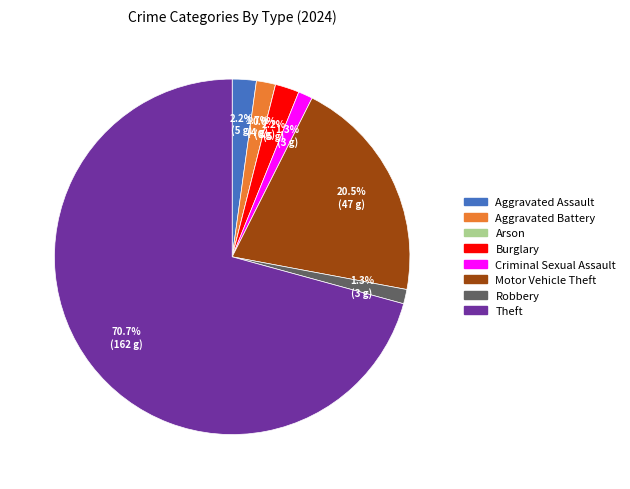

Is the sum of Aggravated Assault and Burglary greater than half?

No